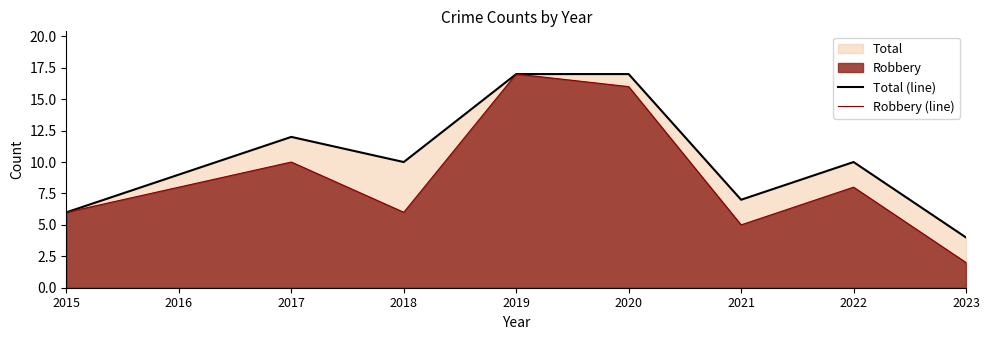

What is the difference between the Total (line) values at 2023 and 2016?

5